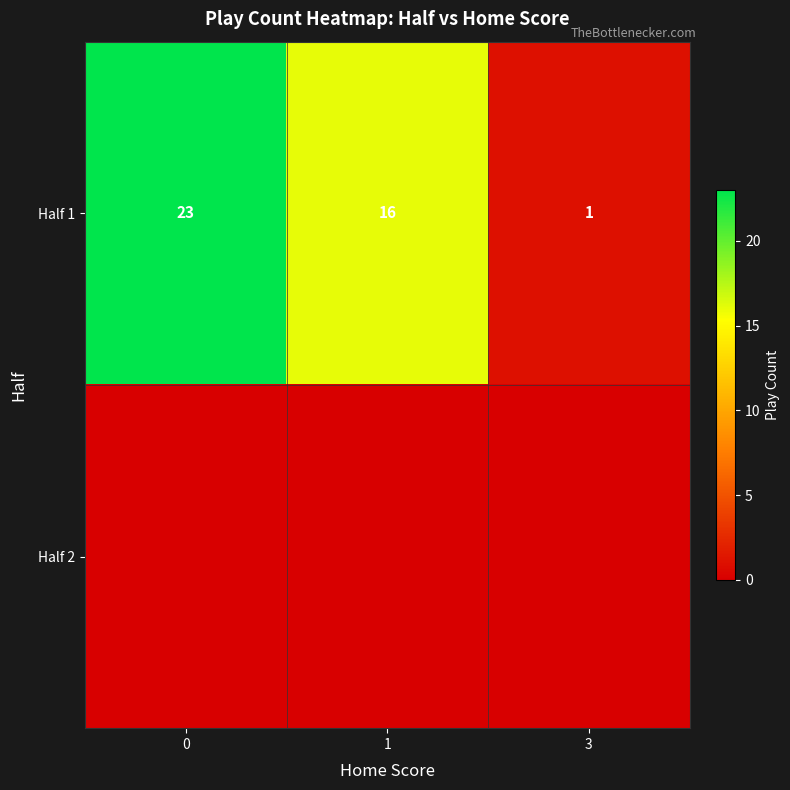

What is the difference between the second highest and minimum values in the Half 1 series?

15